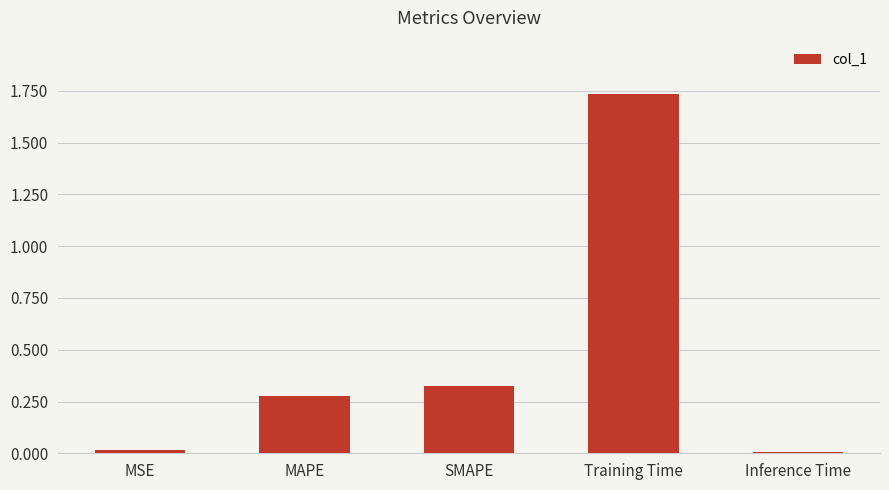

What is the sum of the values at MAPE and Training Time?

2.0